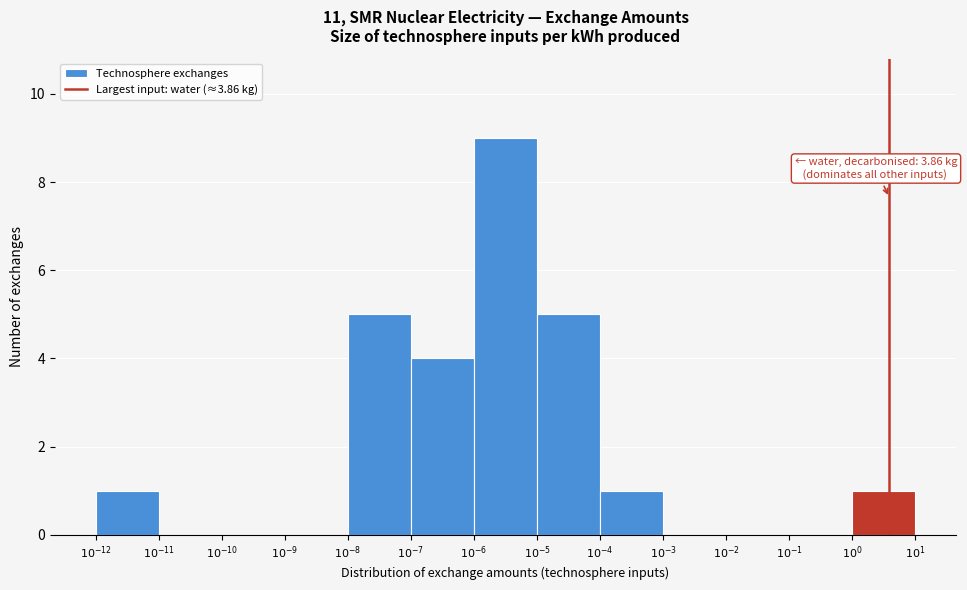

What is the sum of all values?

26